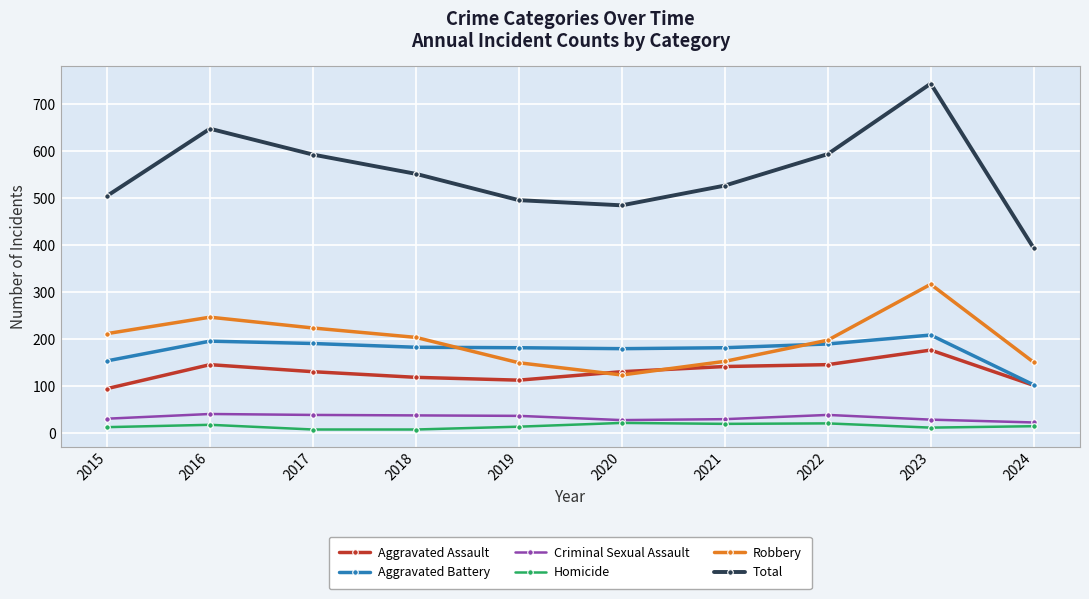

Where is the first local maximum for Aggravated Assault?

2016